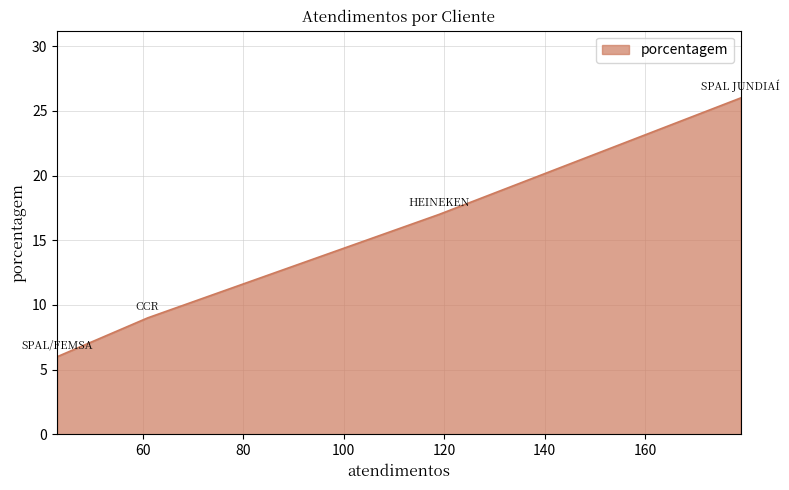

What is the difference between the maximum and minimum values?

20